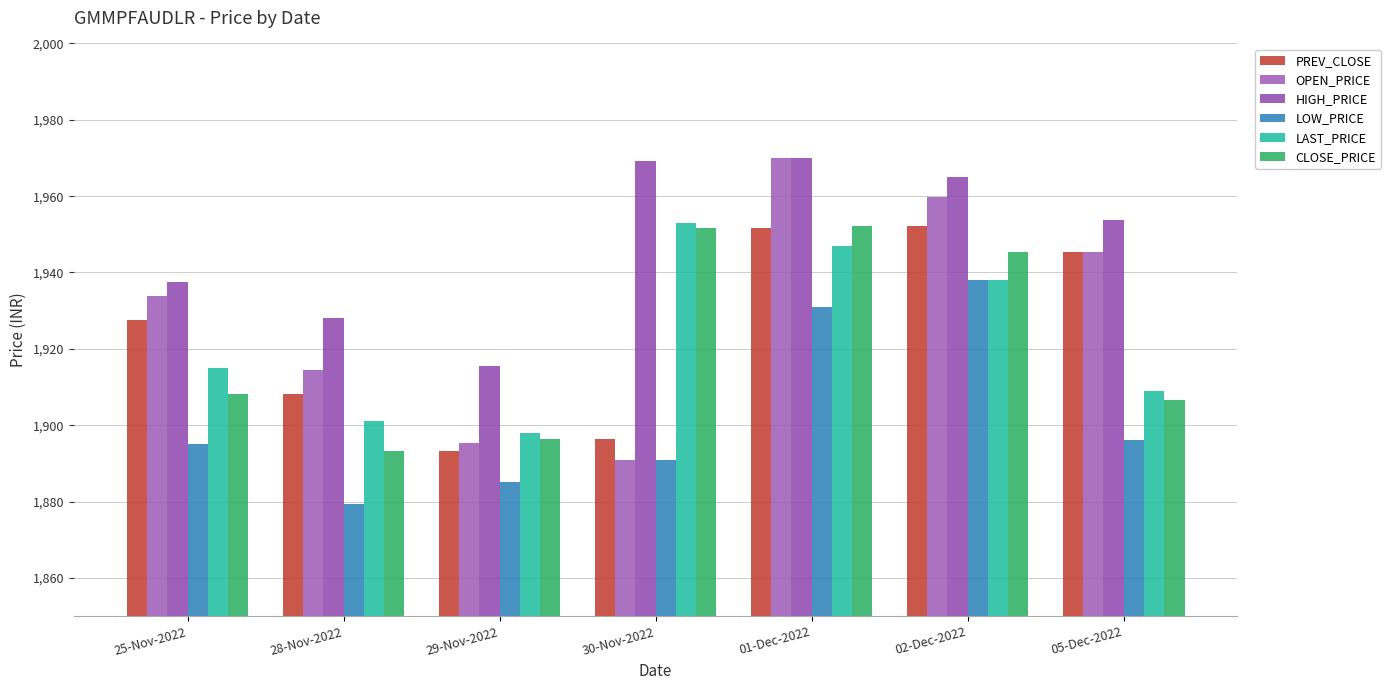

How many bars are there in each group?

6